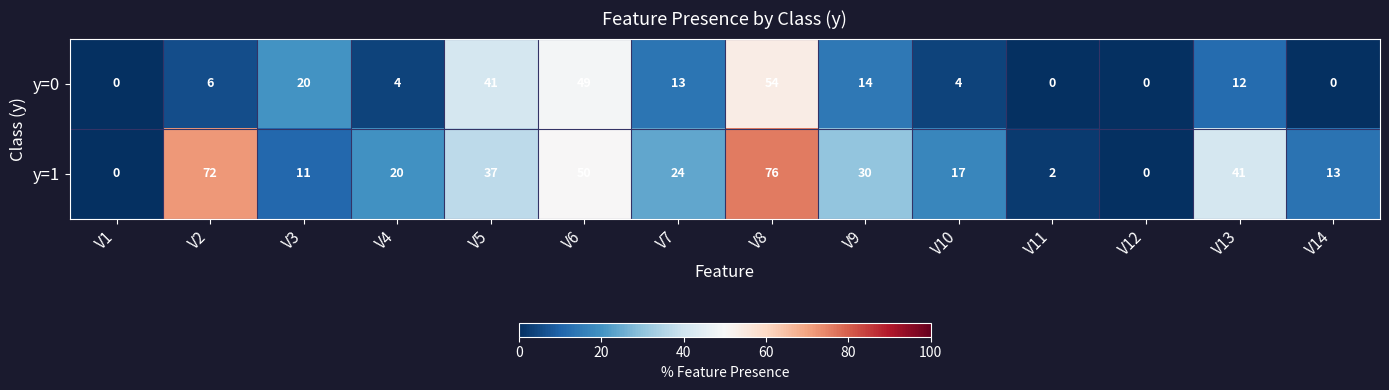

How many data points does each series have?

14